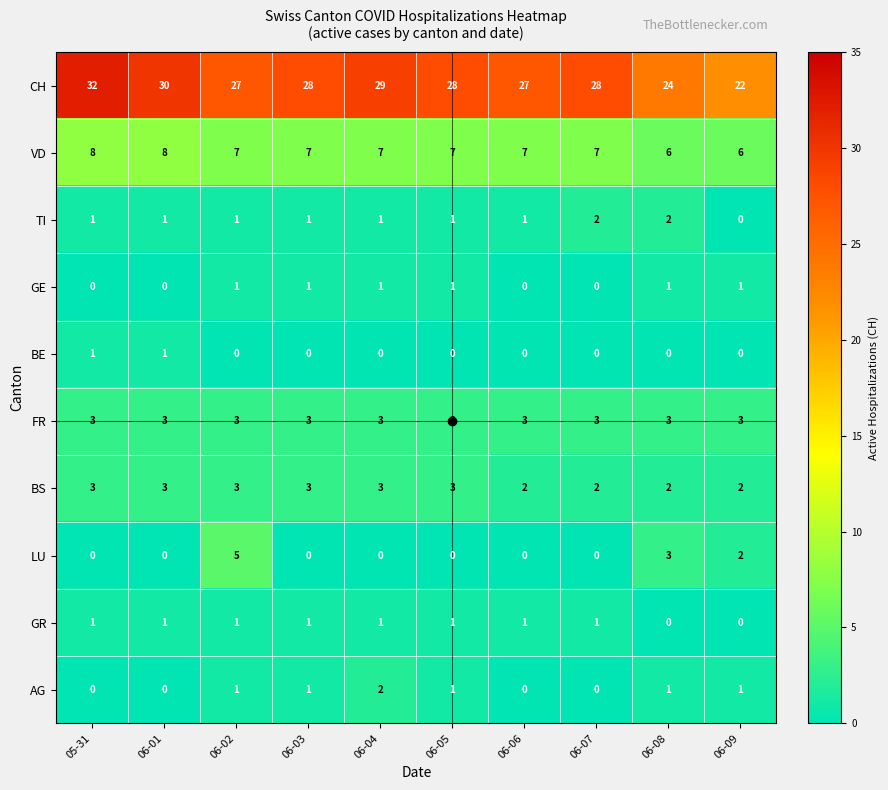

What is the sum of all AG values?

7